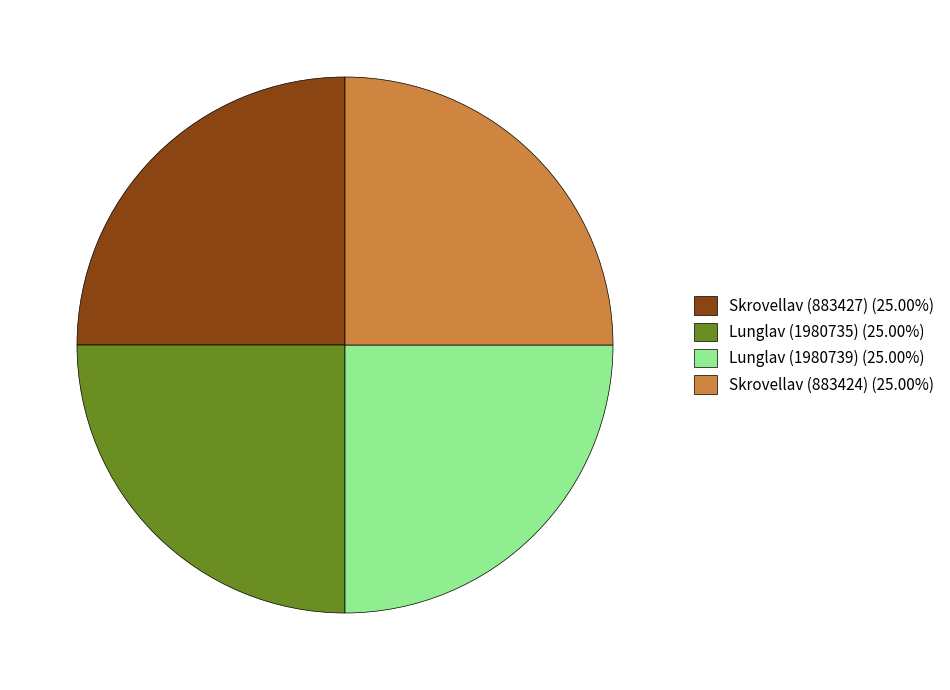

What is the ratio of the value at Skrovellav (883424) (25.00%) to the value at Lunglav (1980735) (25.00%)?

1.0